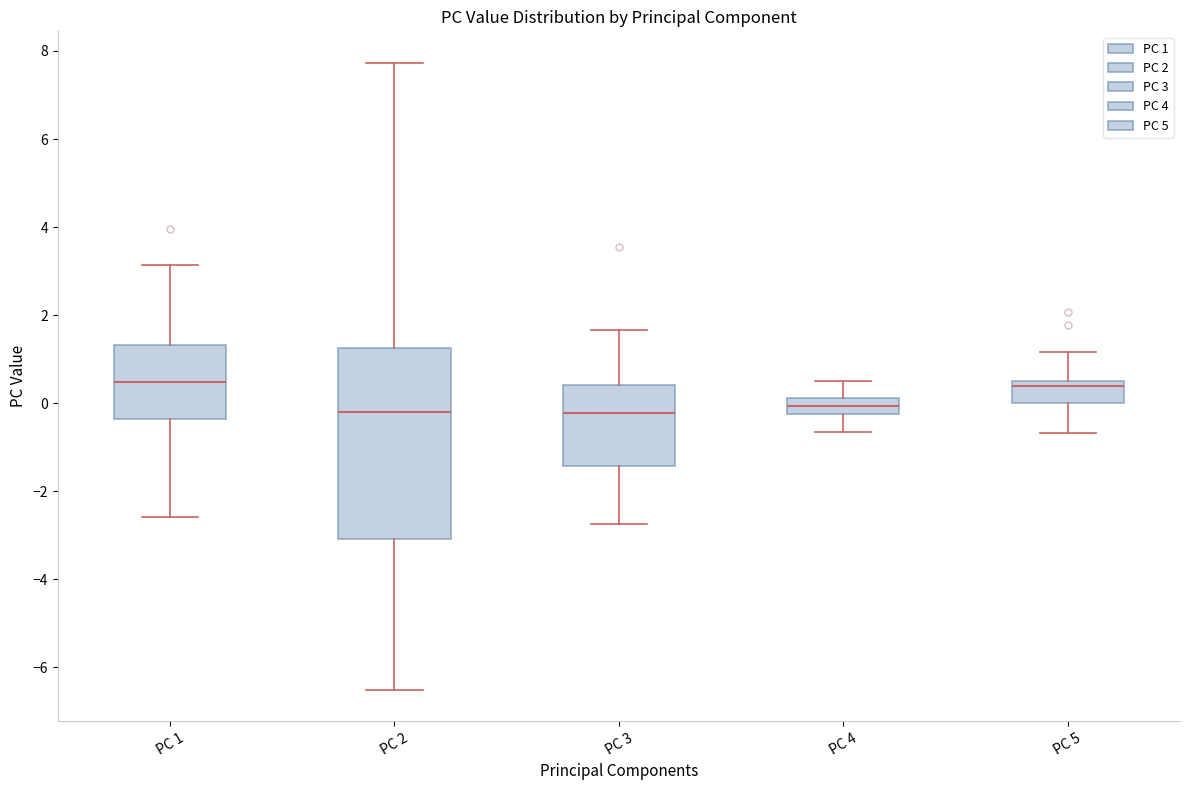

Reading left to right, transcribe this box plot: for each box, give where its median line is, the range the box spans, and where its two whiskers end, as read against the y-axis. The values are not printed on the chart, so give them approximately, as read against the axis.

PC 1: median 0.4, box -0.4 to 1.4, whiskers -2.6 to 3.2
PC 2: median -0.2, box -3.0 to 1.2, whiskers -6.6 to 7.8
PC 3: median -0.2, box -1.4 to 0.4, whiskers -2.8 to 1.6
PC 4: median 0.0, box -0.2 to 0.2, whiskers -0.6 to 0.6
PC 5: median 0.4, box 0.0 to 0.6, whiskers -0.6 to 1.2